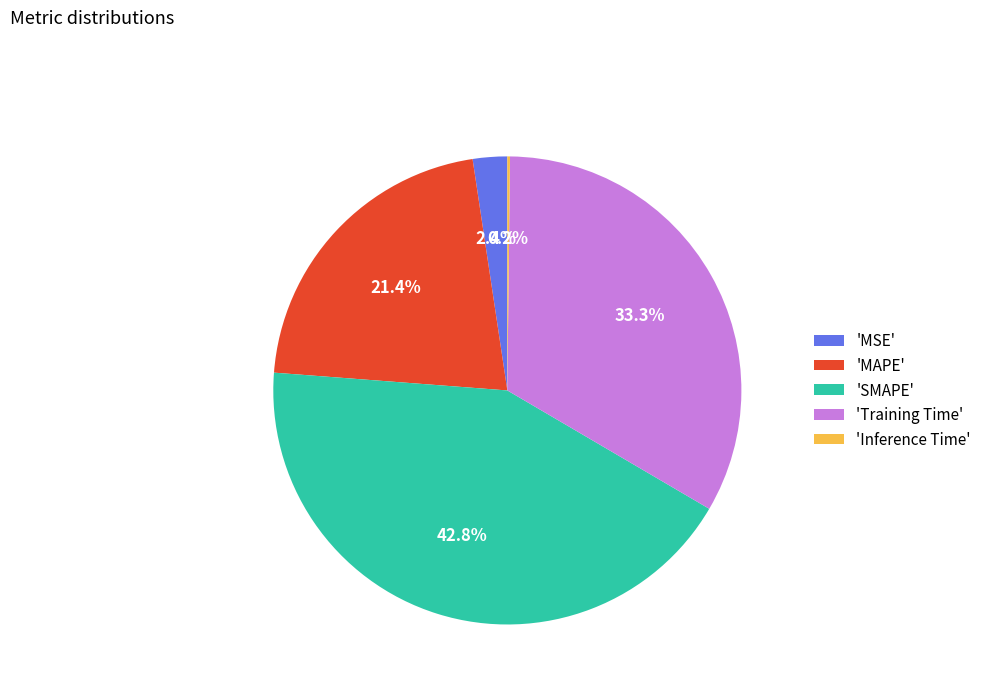

How much of the chart is everything except 'SMAPE'?

57.2%